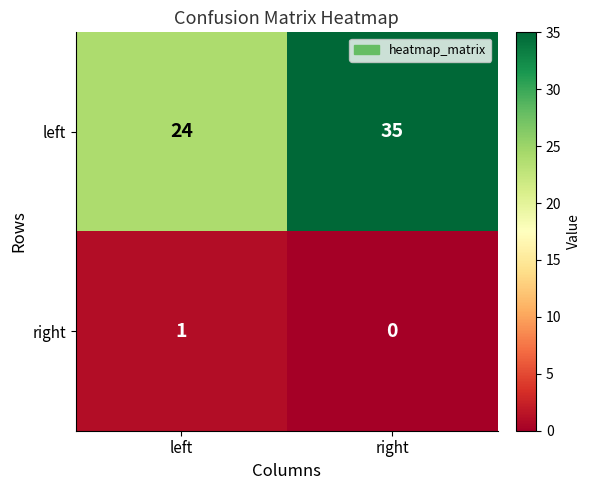

Rank the series by their maximum value, from lowest to highest.

right, left